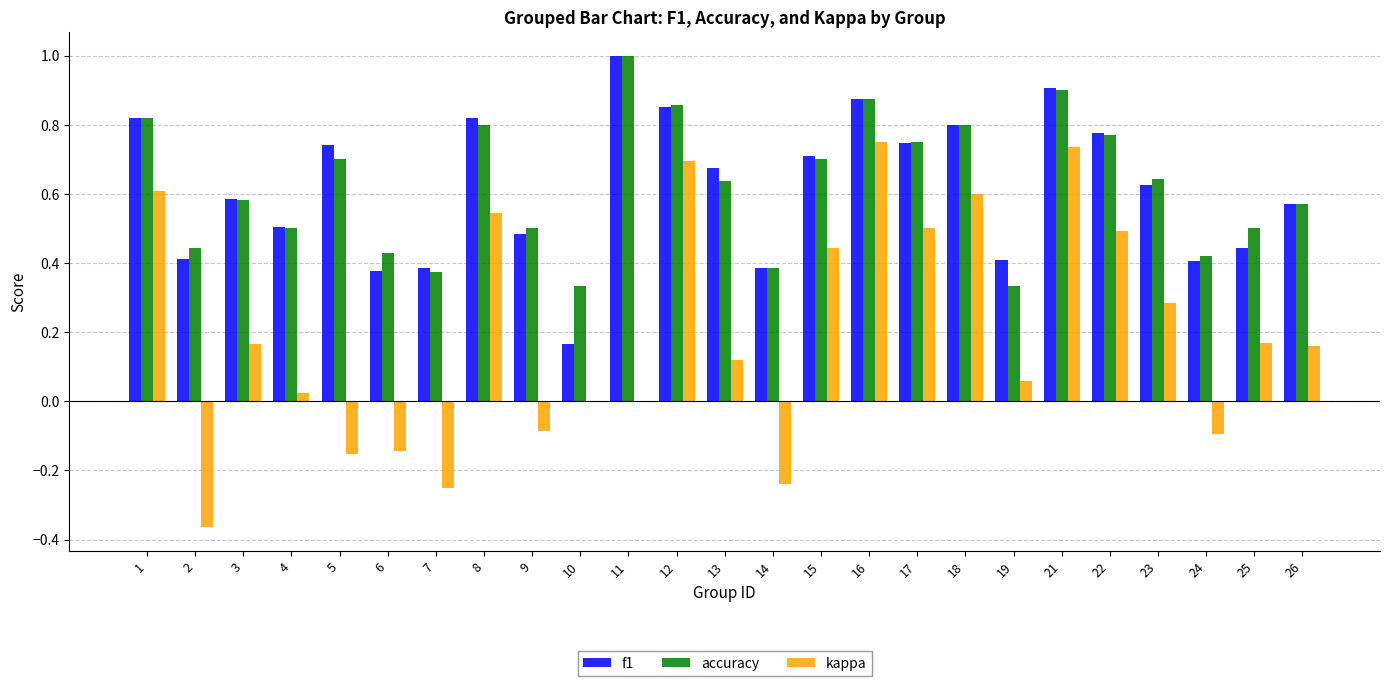

At which label is f1 closest to 0?

10